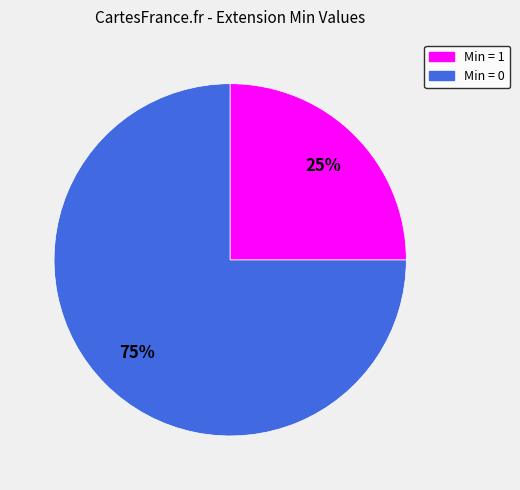

To the nearest percent, what is the average slice percentage?

50%